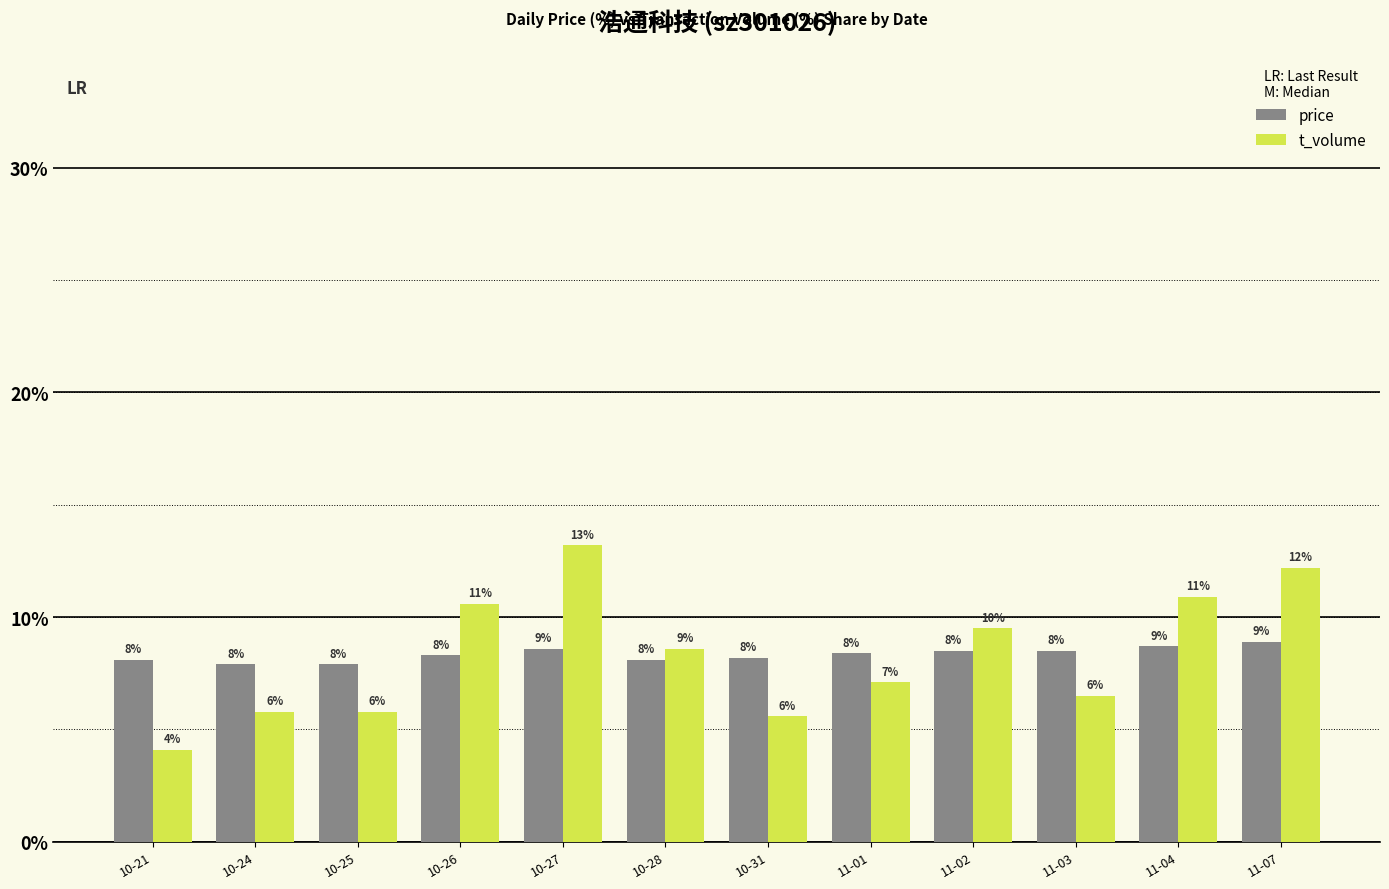

How many bars are there in total?

24